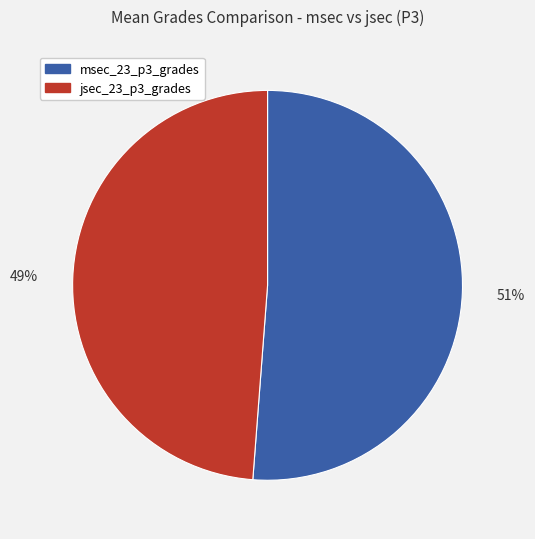

Between msec_23_p3_grades and jsec_23_p3_grades, which is larger?

msec_23_p3_grades